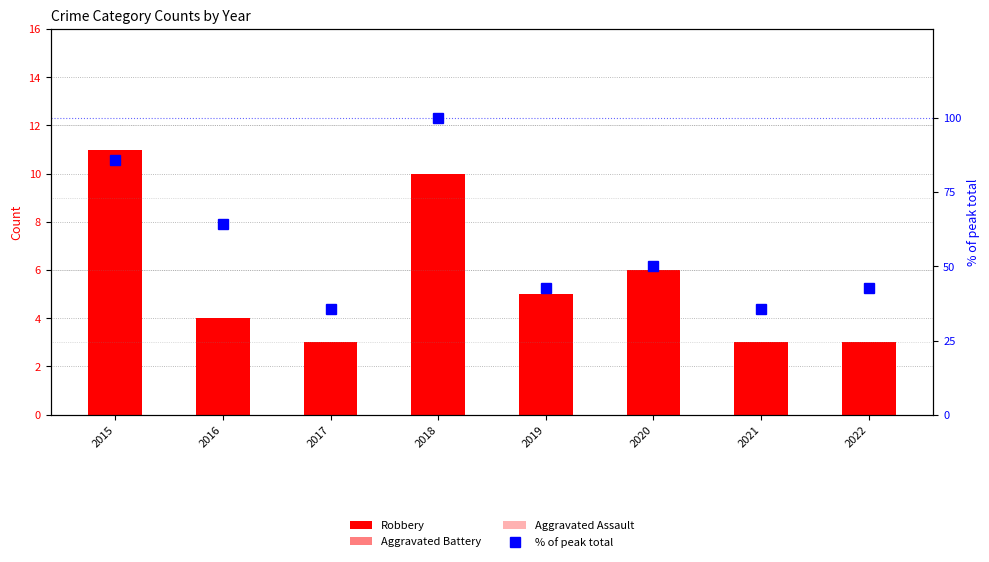

How many groups of bars are there?

8